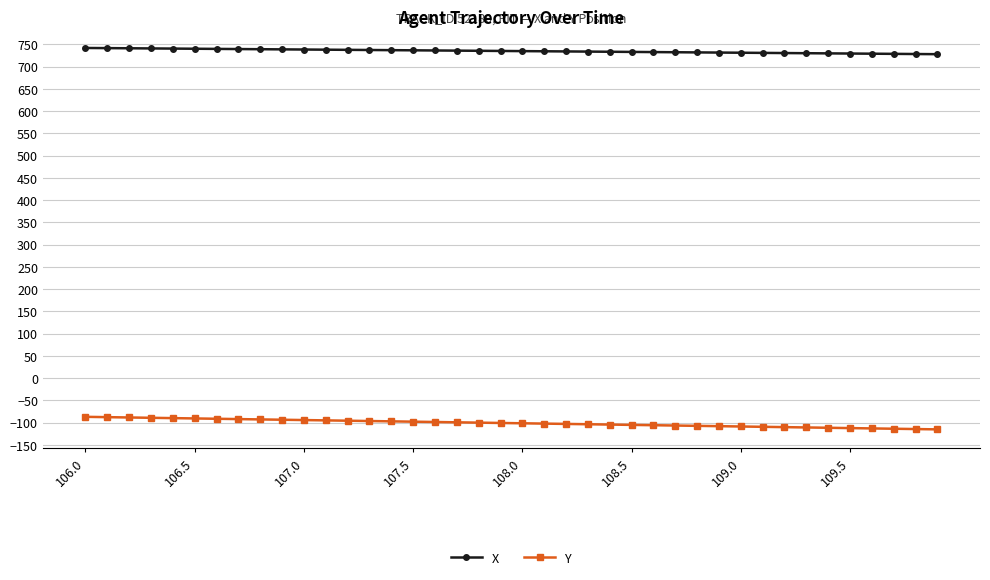

At how many categories does at least one series exceed 247?

40